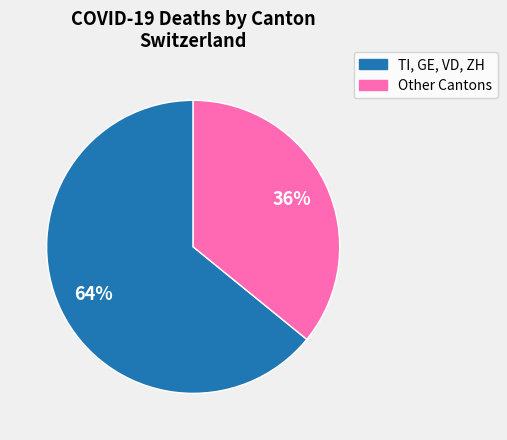

To the nearest percent, what is the difference between the largest and smallest slice percentages?

28%